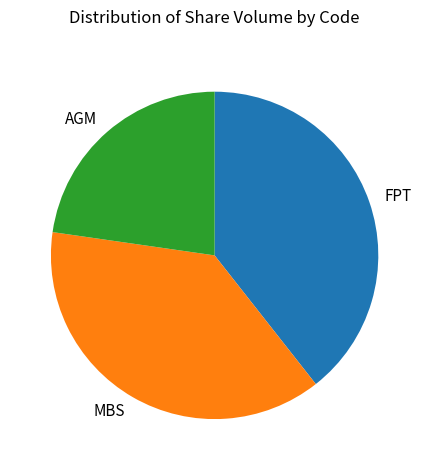

Approximately how many times larger is the value at FPT compared to AGM?

1.7